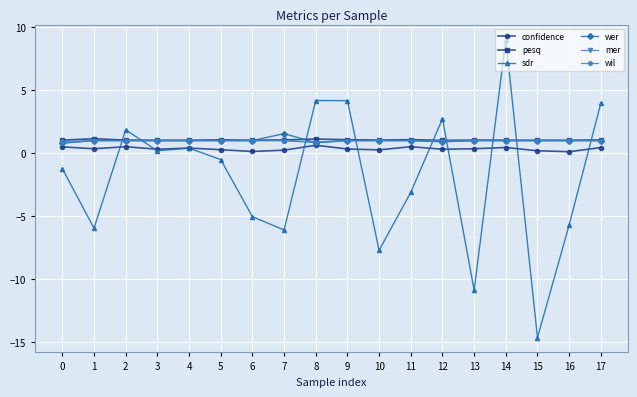

Does the chart display data point markers on the line(s)?

Yes